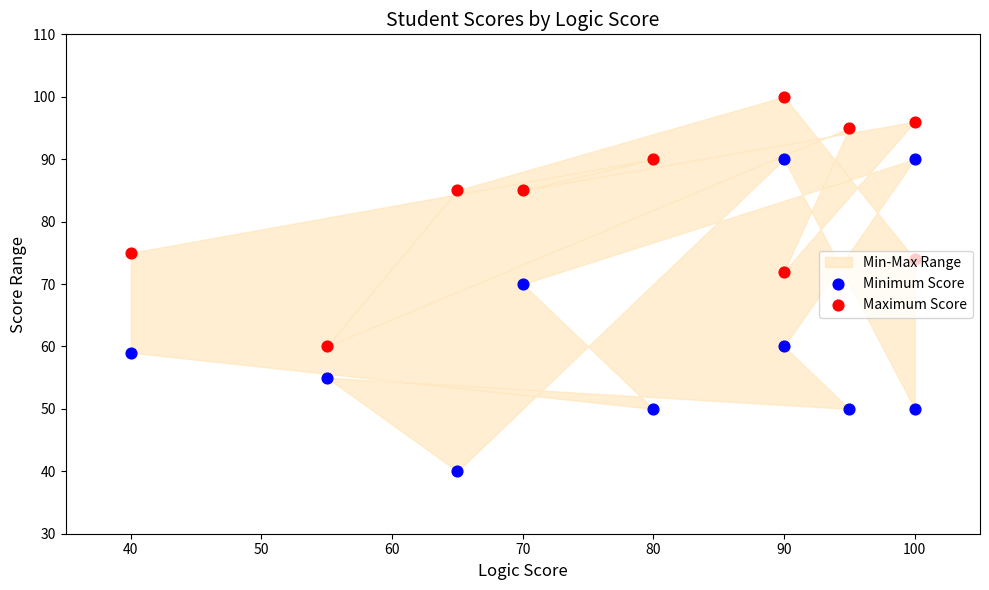

Which series has the largest total across all categories?

Maximum Score